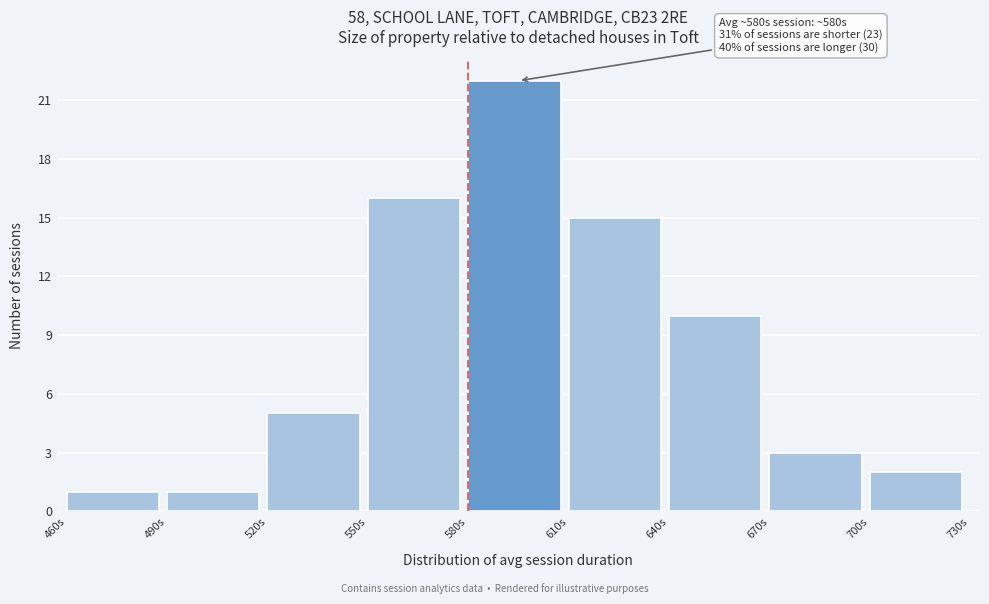

Over which range of the x-axis is the bar tallest?

580 to 610